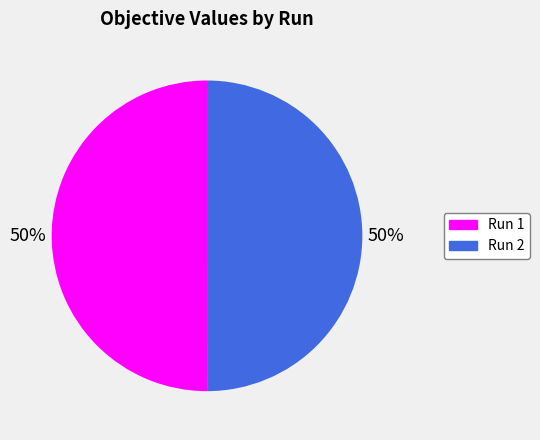

True or false: Run 1 accounts for 40% of the total.

False